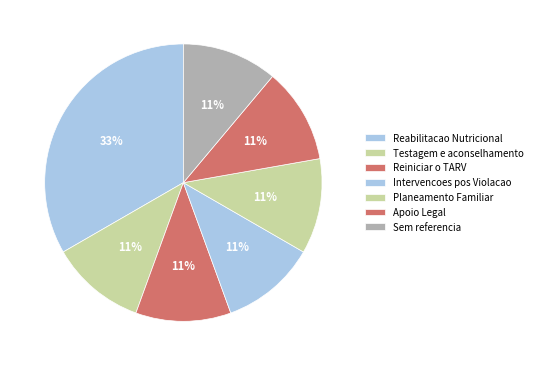

Count the number of slices in the pie.

7